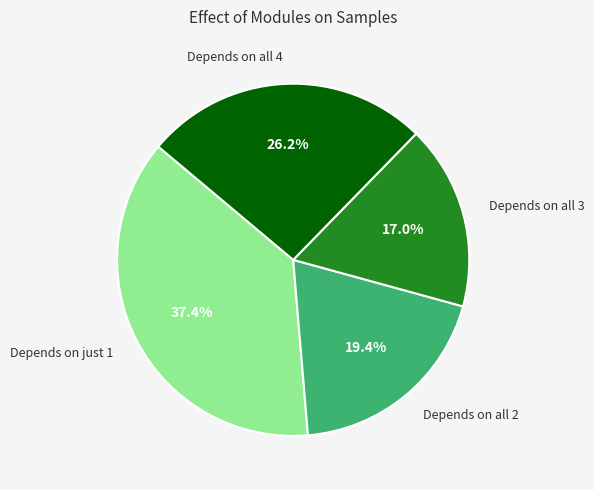

Rank the categories by value from lowest to highest.

Depends on all 3, Depends on all 2, Depends on all 4, Depends on just 1